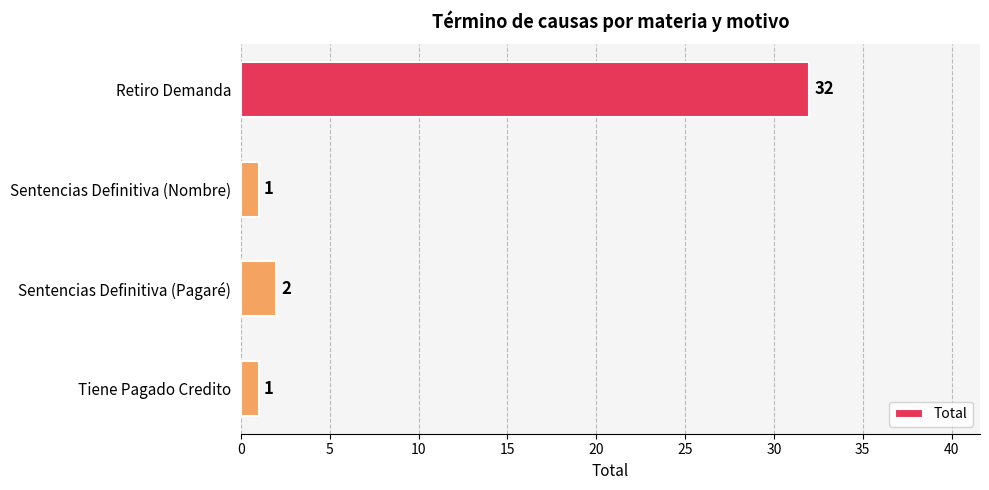

What is the difference between the maximum and minimum values?

31